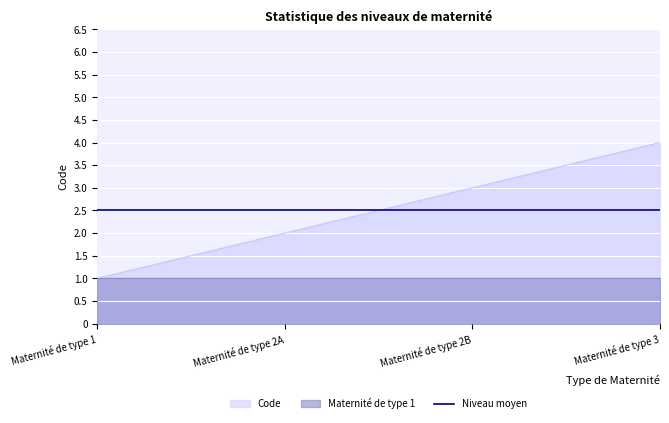

List the labels in order of value, largest first.

Maternité de type 3, Maternité de type 2B, Maternité de type 2A, Maternité de type 1